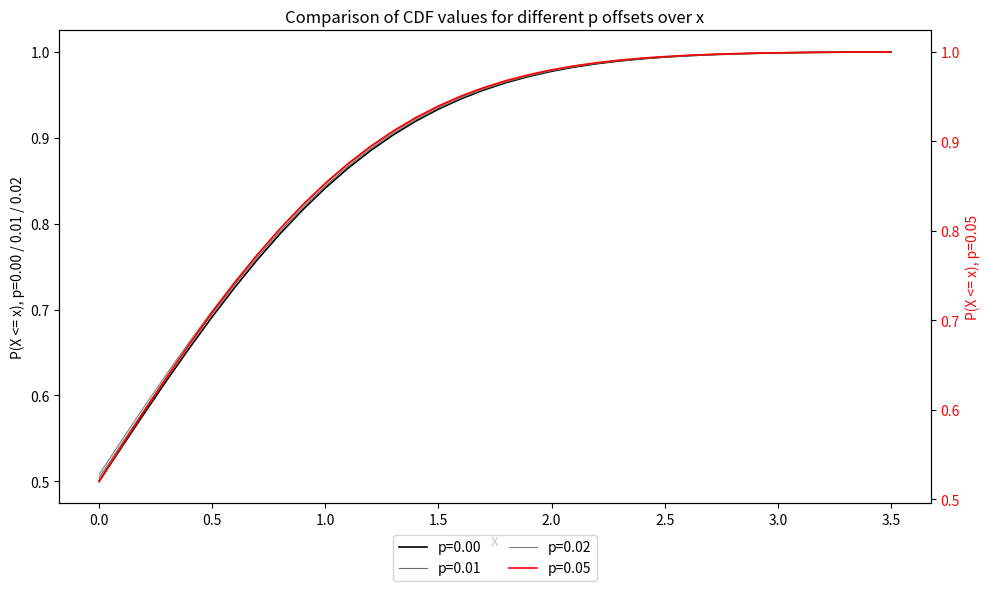

What is the smallest value displayed?

0.5